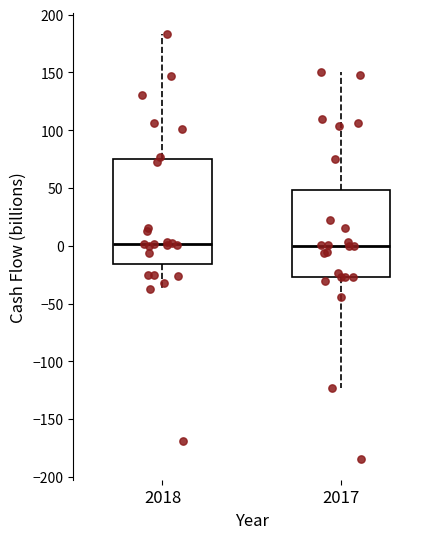

Which box is the tallest, from its lower edge to its upper edge?

2018